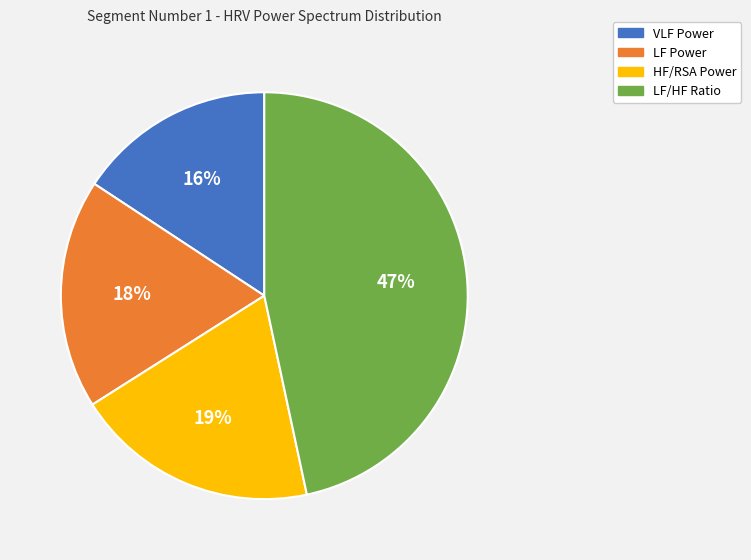

Rank the categories by value from lowest to highest.

VLF Power, LF Power, HF/RSA Power, LF/HF Ratio